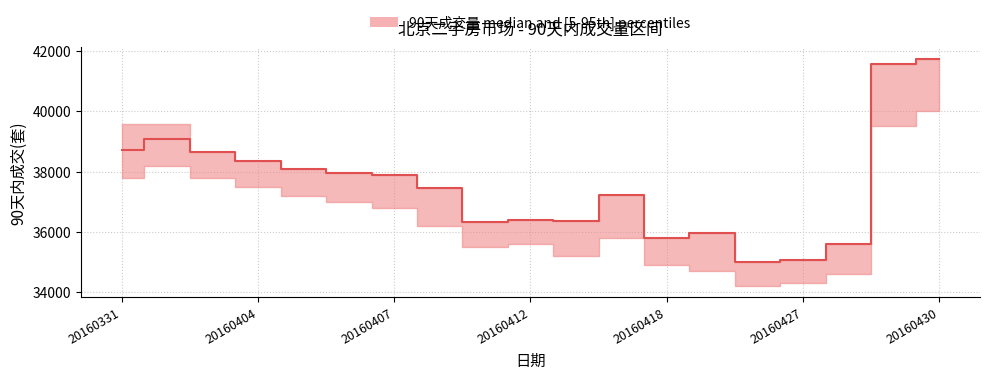

Reading left to right, list all the values displayed in this chart.

38708	39100	38661	38352	38085	37942	37874	37471	36327	36403	36374	37214	35809	35976	35003	35083	35582	41588	41744